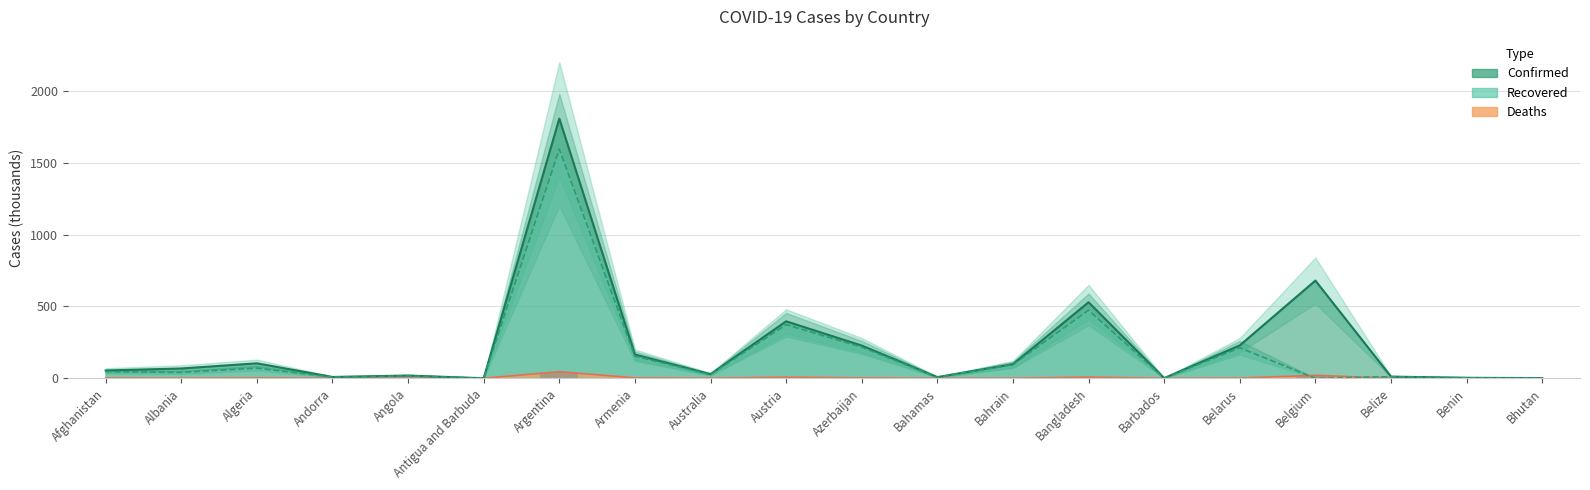

At which category does the chart reach its minimum across all series?

Belgium